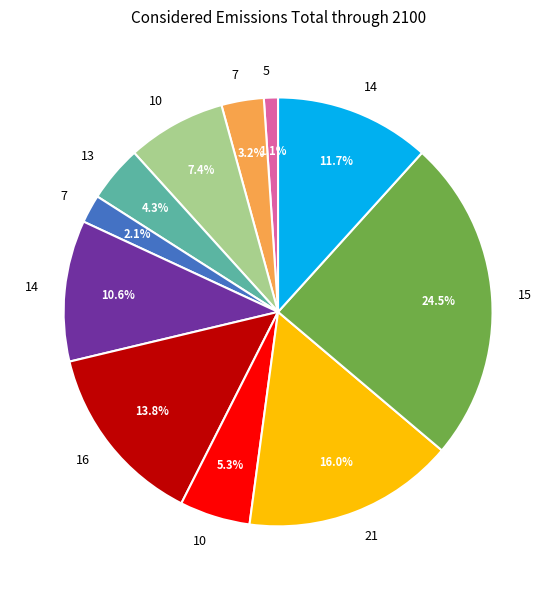

How many slices are in this pie chart?

11